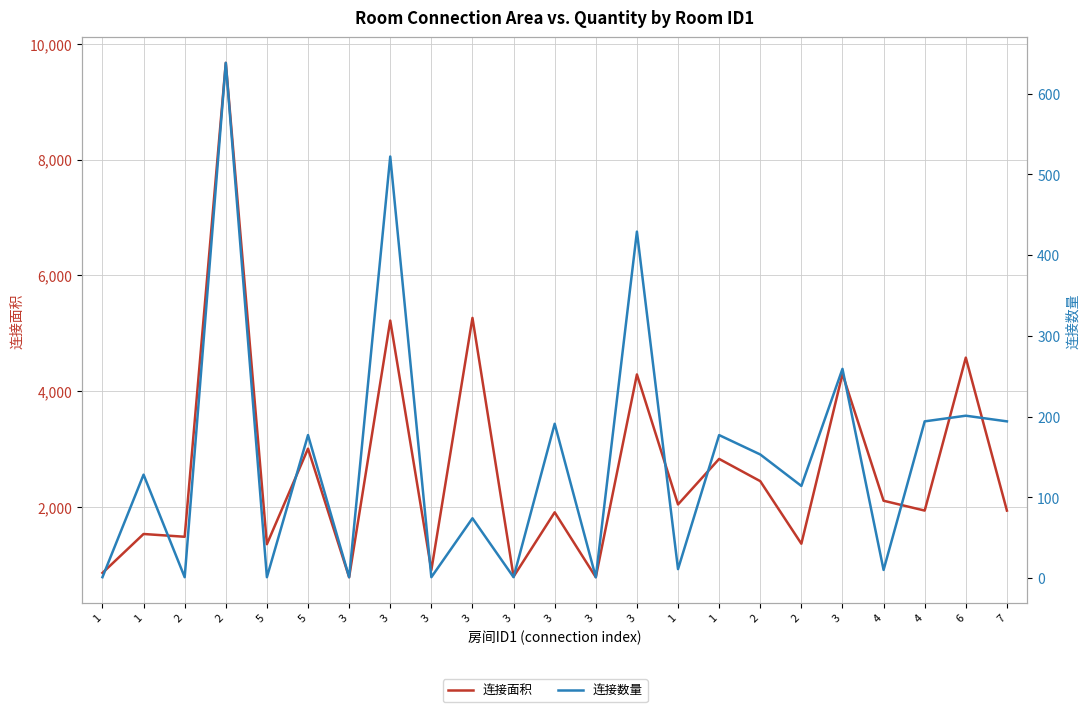

At 3, list the series in order from smallest to largest.

连接数量, 连接面积